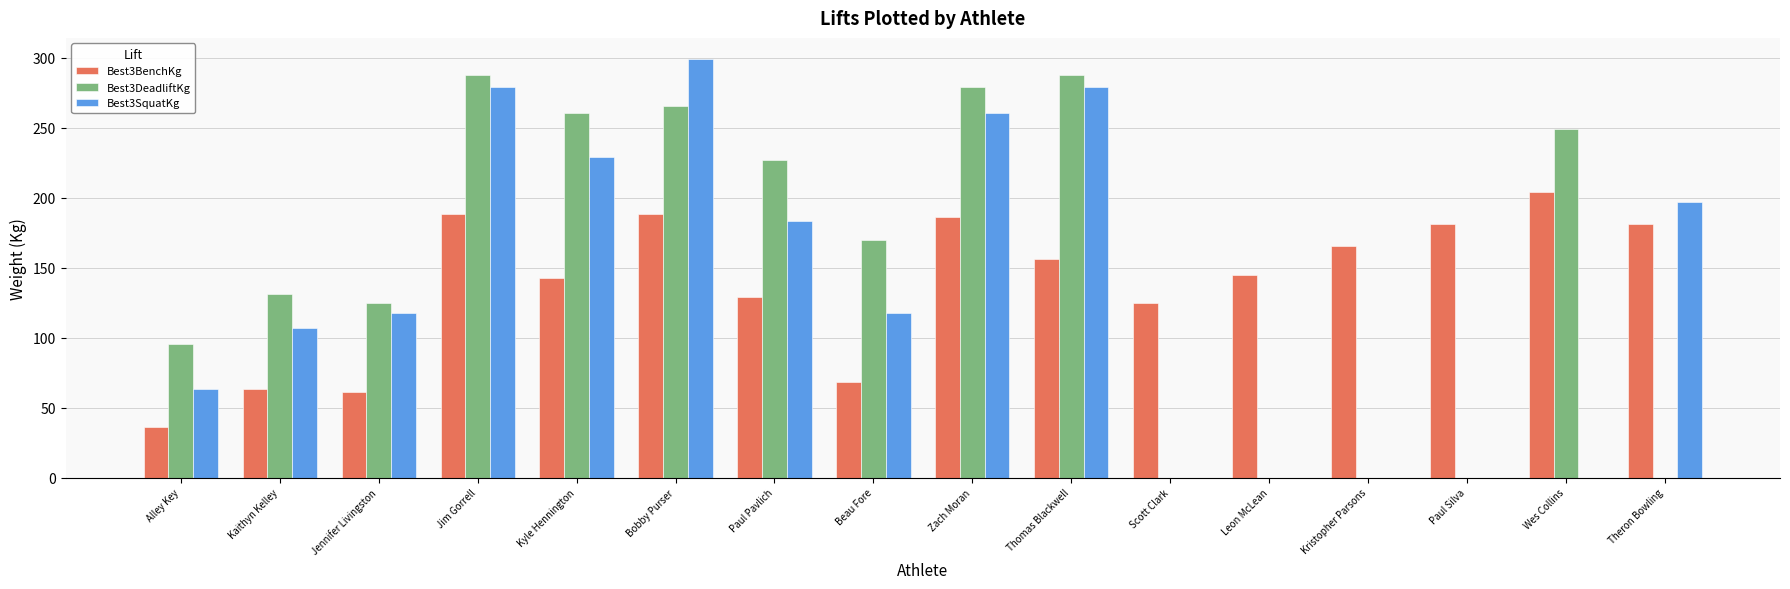

What is the maximum value shown in the chart?

299.4